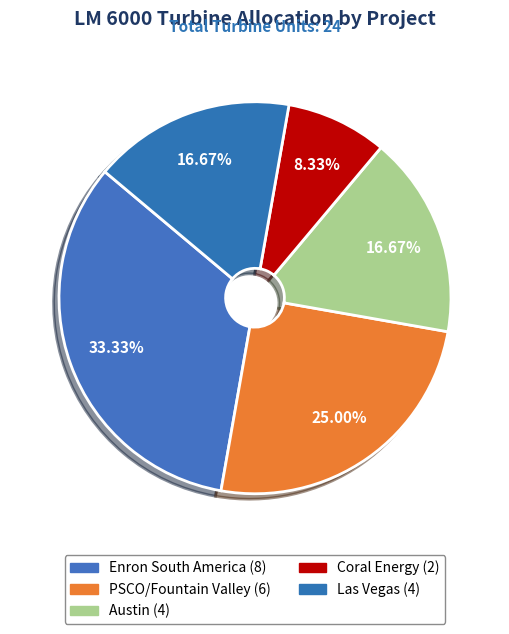

Count the number of slices in the pie.

5